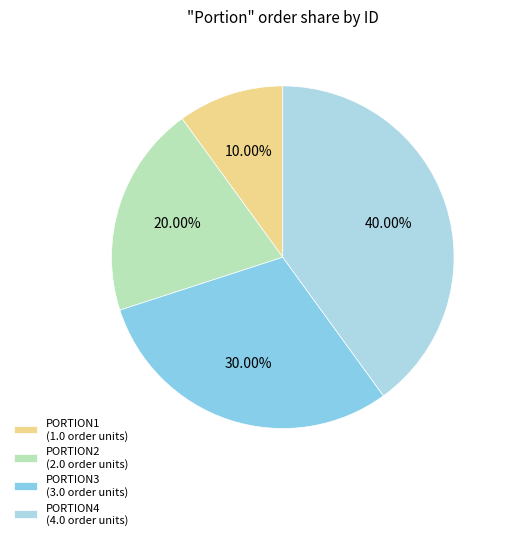

True or false: PORTION4 accounts for 40% of the total.

True